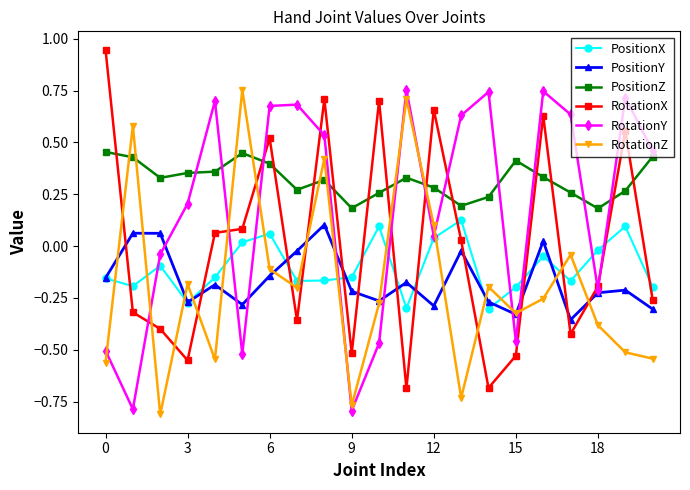

How many intersections are there between RotationX and PositionX?

13